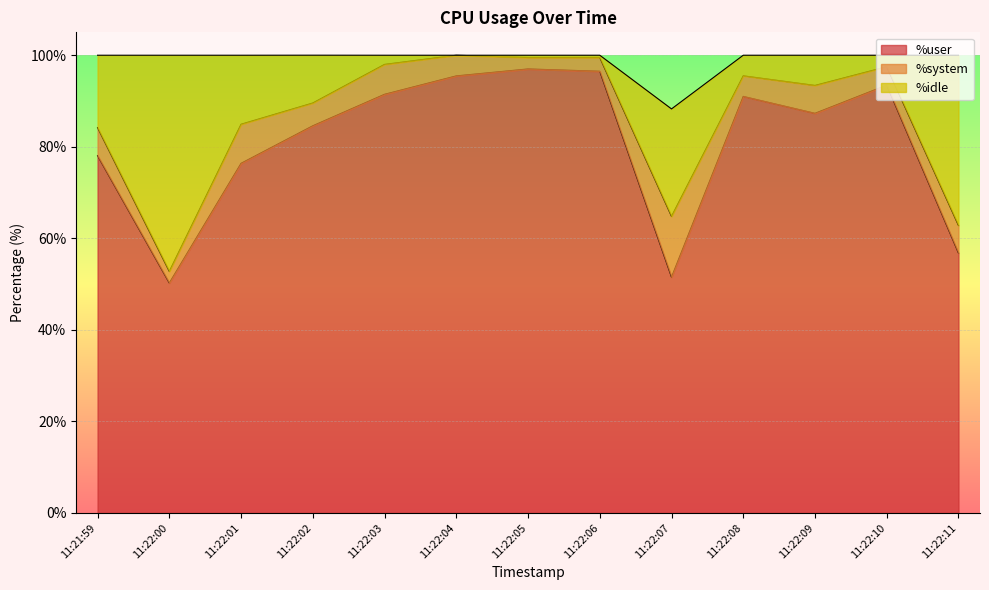

At how many categories does at least one series exceed 51?

13